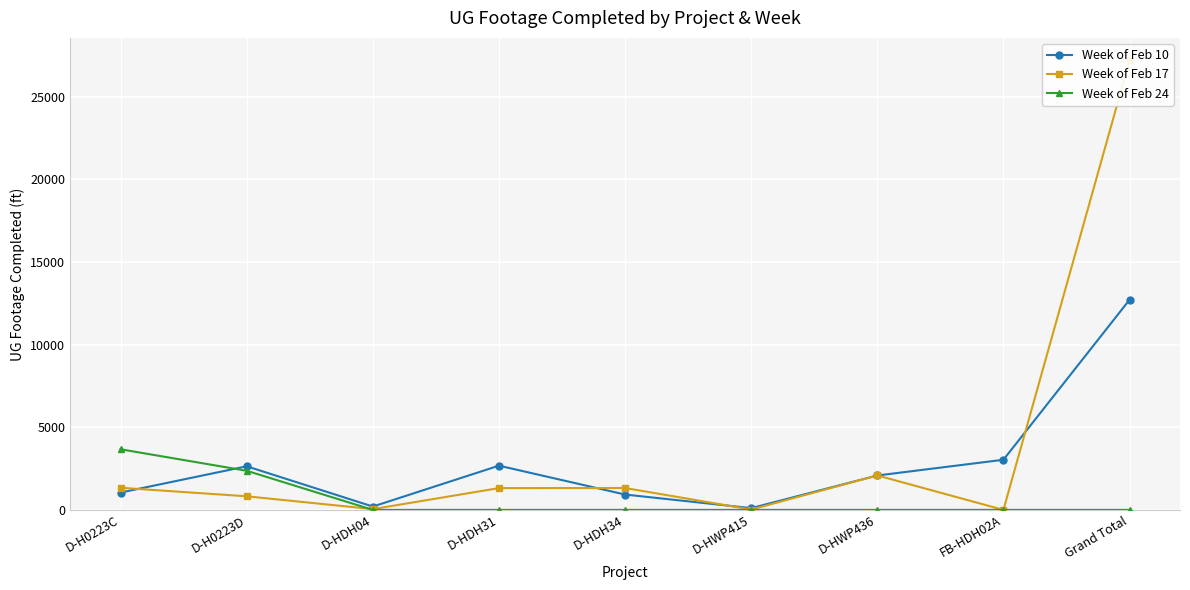

Which series ends up on top after the final intersection of Week of Feb 24 and Week of Feb 17?

Week of Feb 17